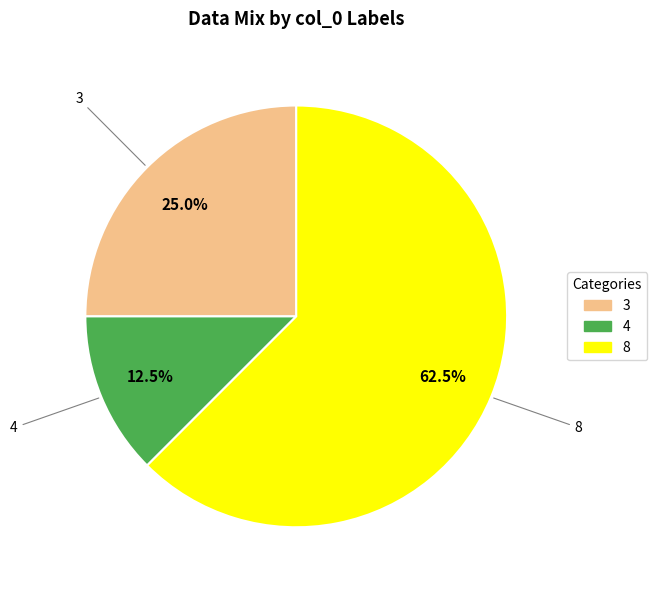

Approximately how many times larger is the value at 8 compared to 3?

2.5